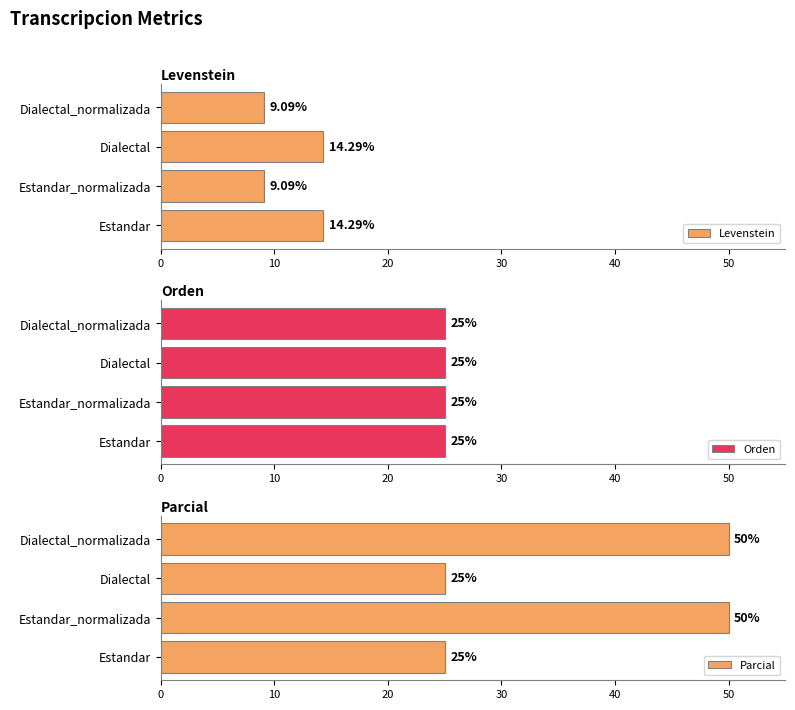

How many bars are there in each group?

3